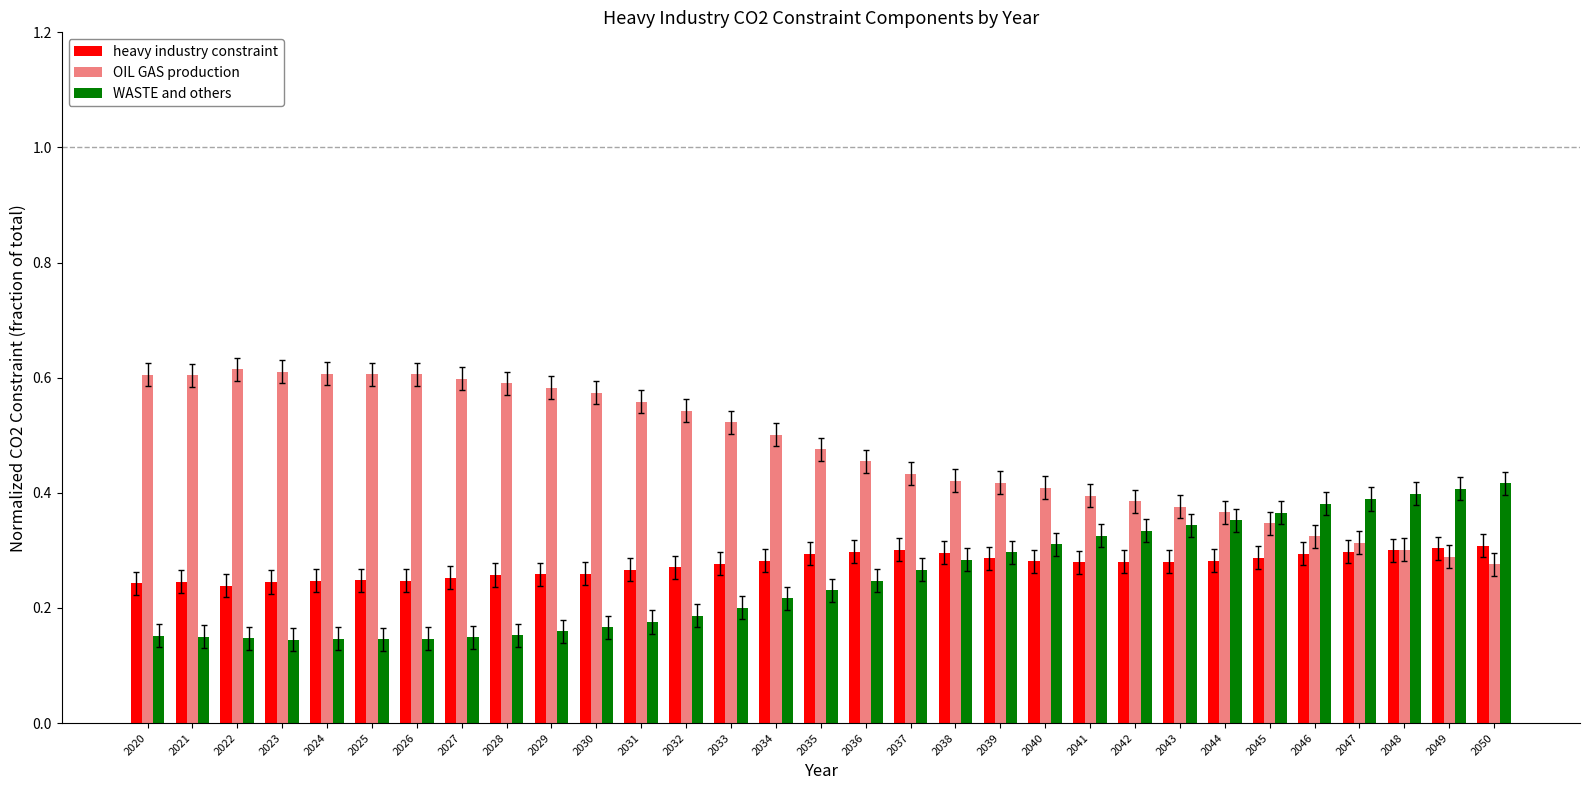

Rank the series by their maximum value, from highest to lowest.

OIL GAS production, WASTE and others, heavy industry constraint